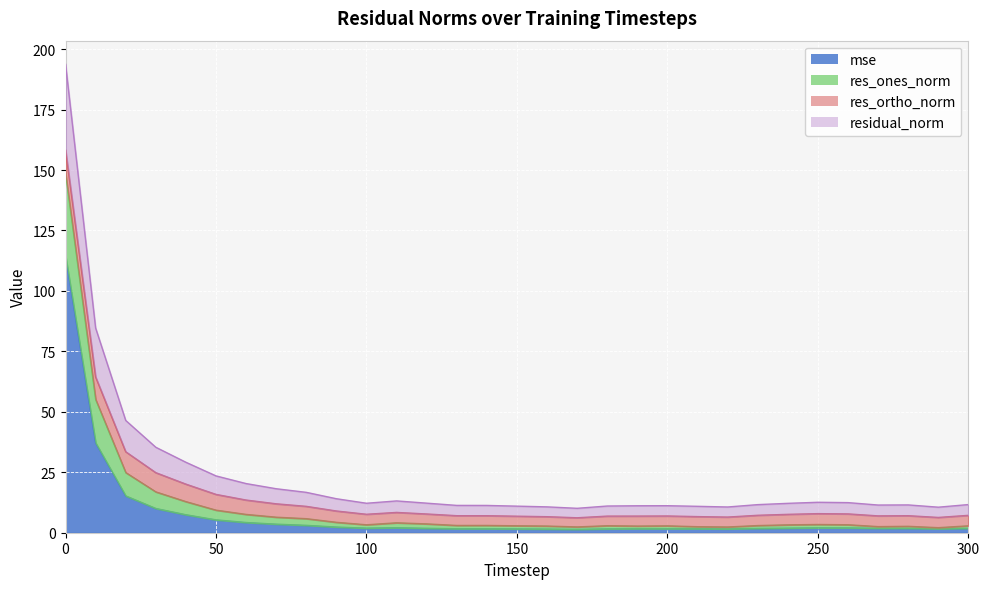

True or false: residual_norm and res_ones_norm intersect in this chart.

False